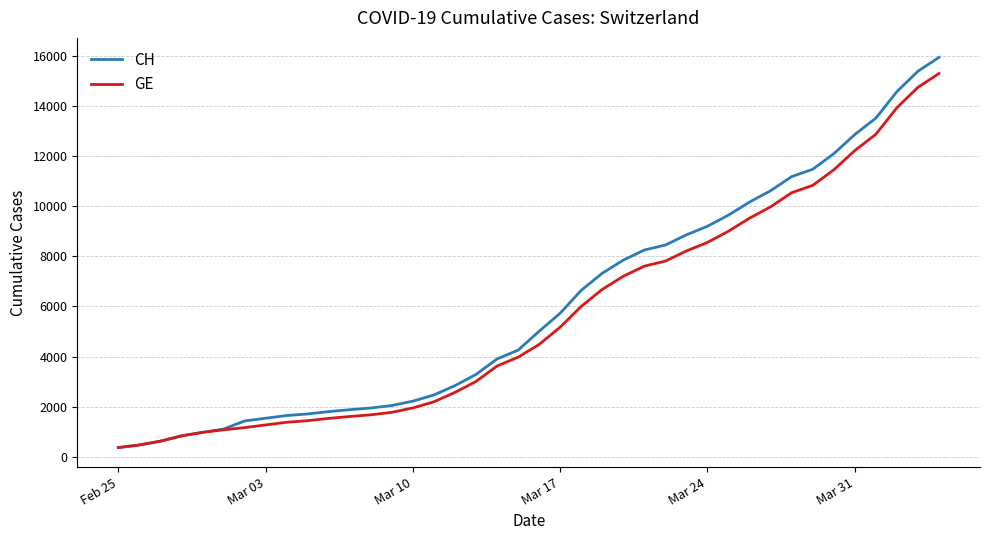

What is the minimum value for GE?

375